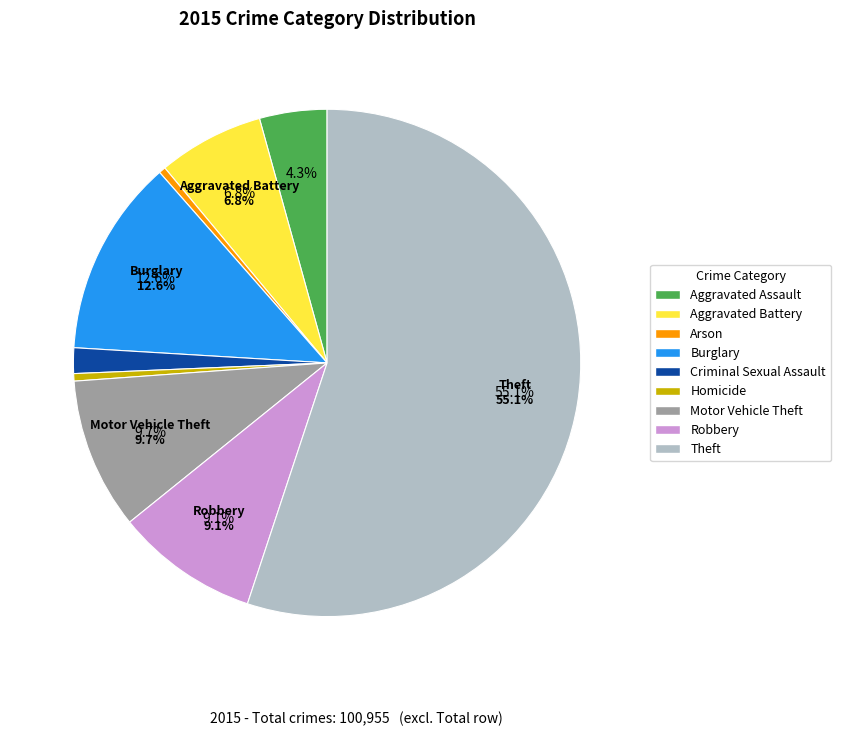

How much of the chart is everything except Arson?

99.6%